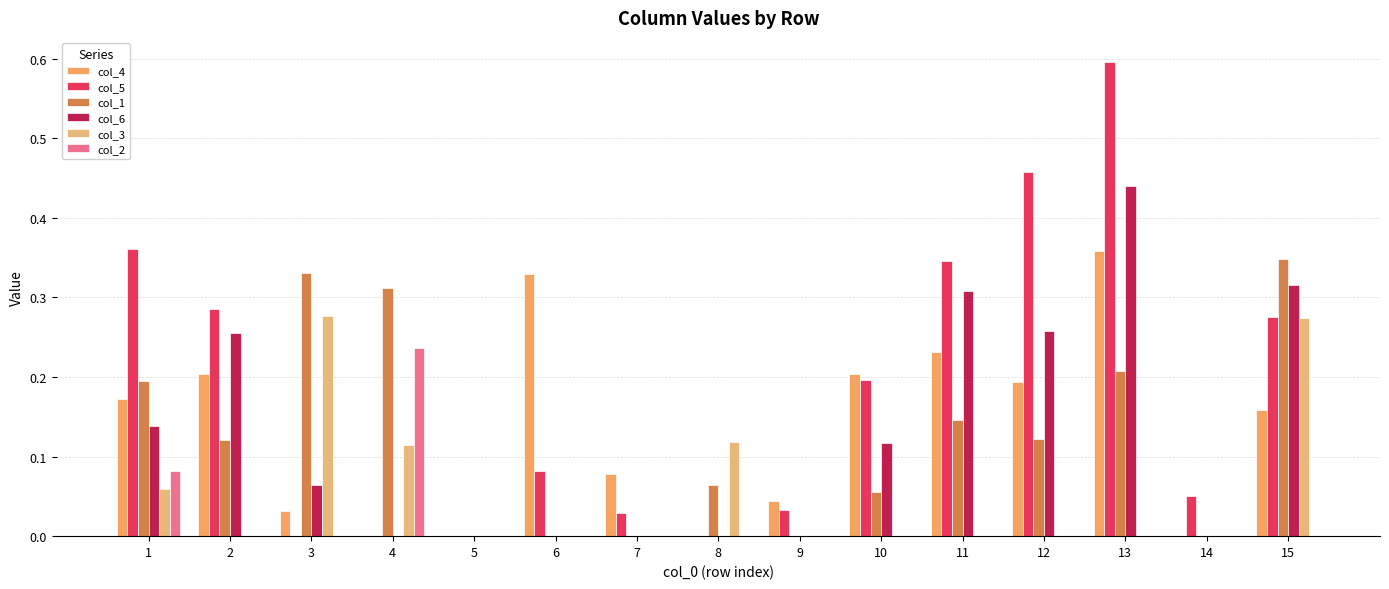

At which category is the sum across all series the highest?

13